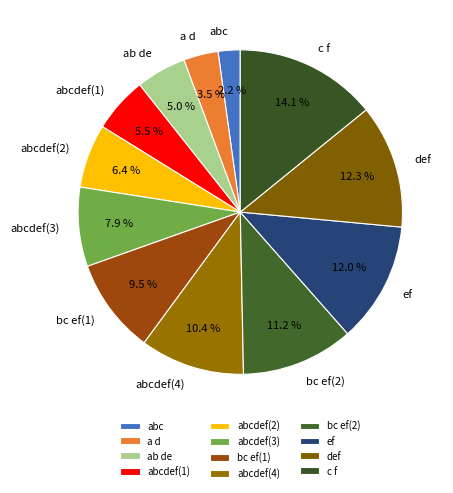

What is the largest slice in the pie chart?

c f